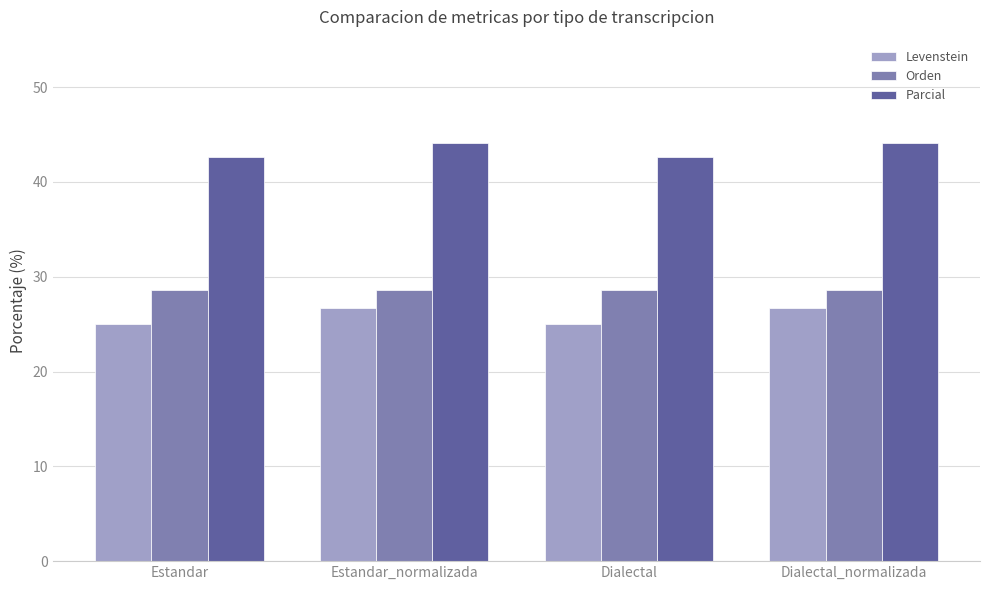

True or false: Parcial has a value of 55.6 at Estandar.

False